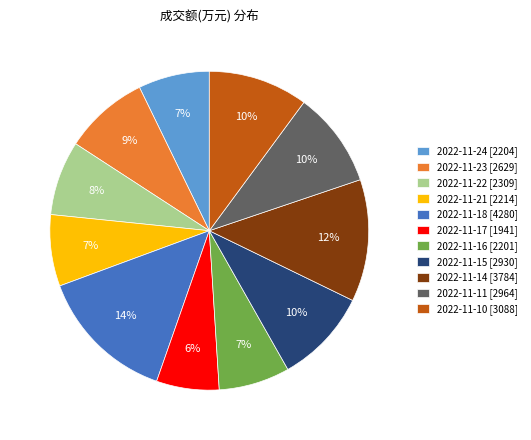

True or false: 2022-11-18 accounts for 8% of the total.

False